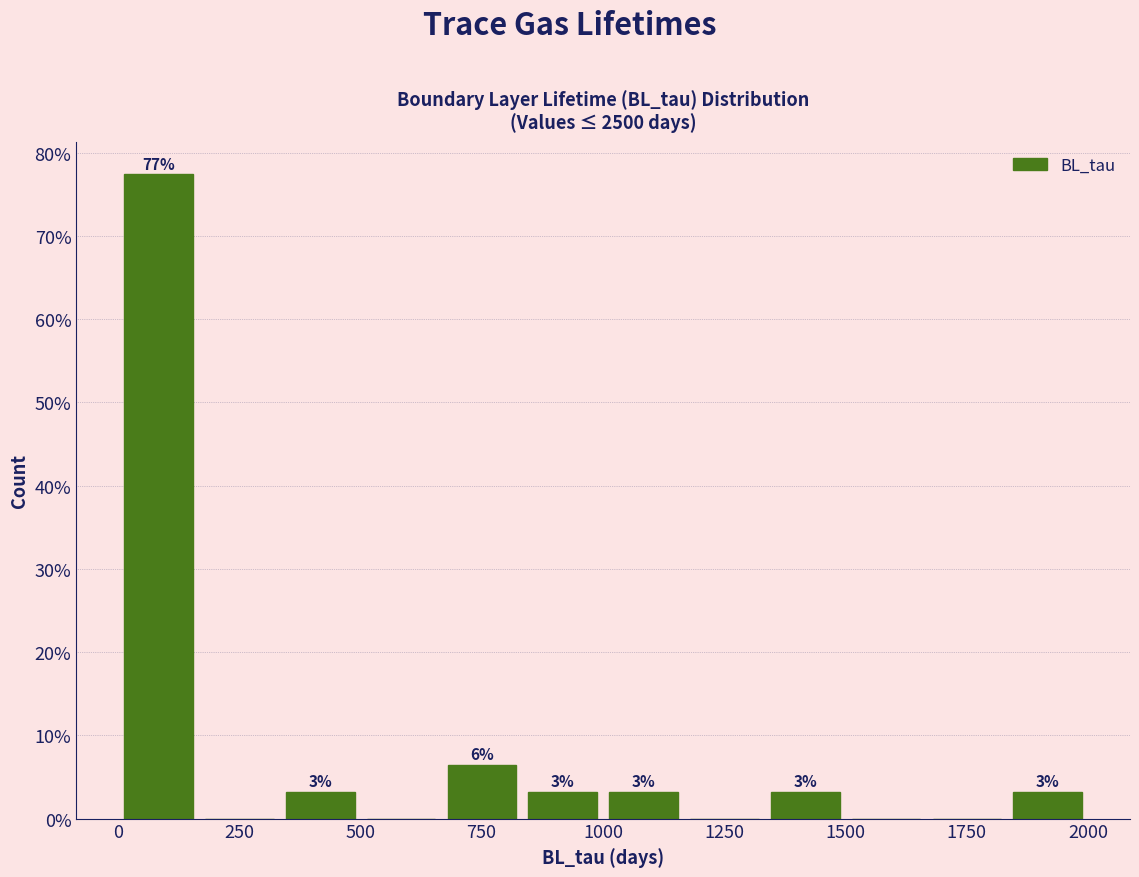

Read against the x-axis, roughly where is the centre of the tallest bar?

100